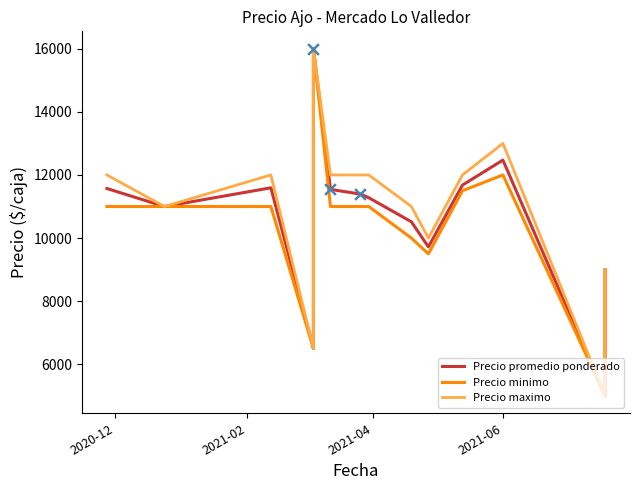

Is the value of Precio promedio ponderado at 11 greater than the value of Precio minimo at 8?

No